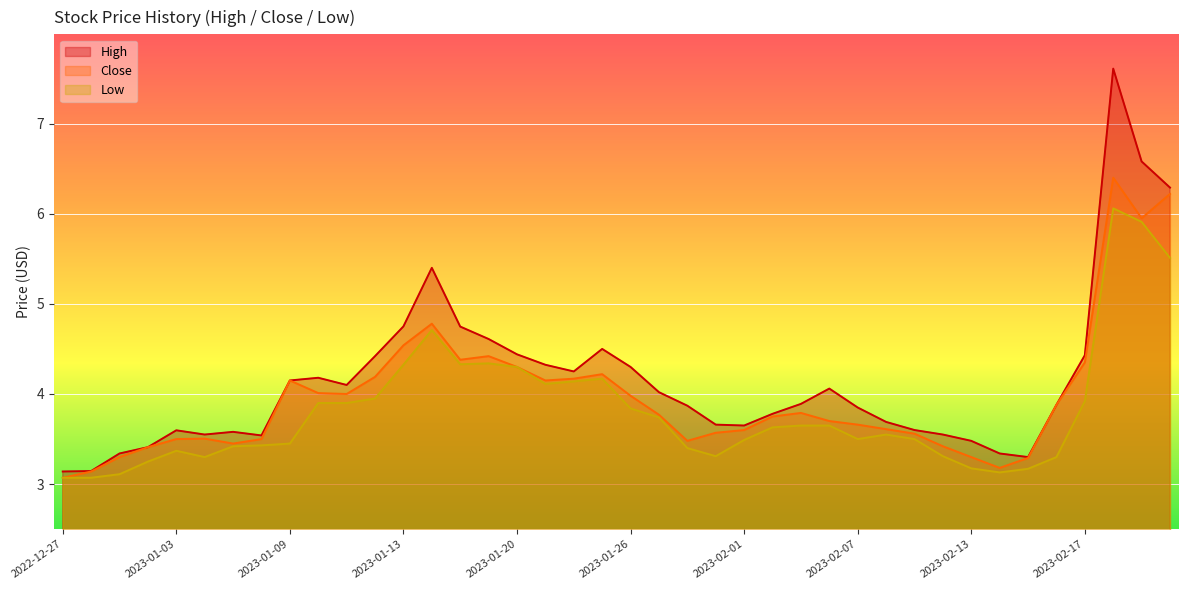

What is the label of the 1st point from the right?

2023-02-23